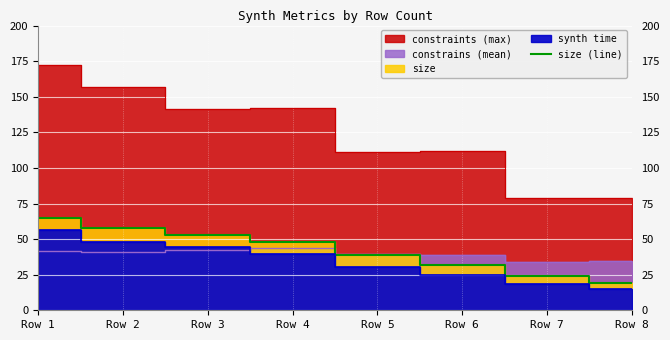

Reading right to left, extract all data points from this chart.

19	24	32	39	48	53	58	65